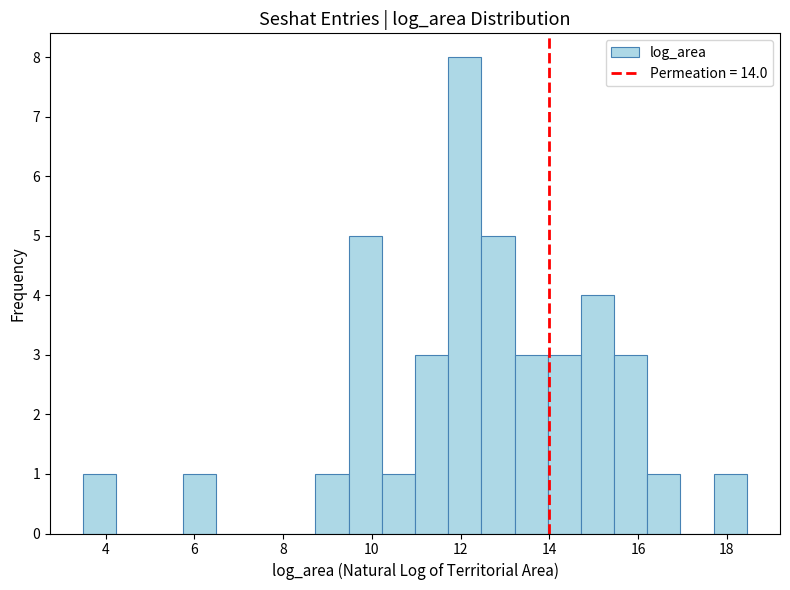

Around what value on the x-axis is the tallest bar? Give the approximate position of its centre, as read against the axis.

12.0